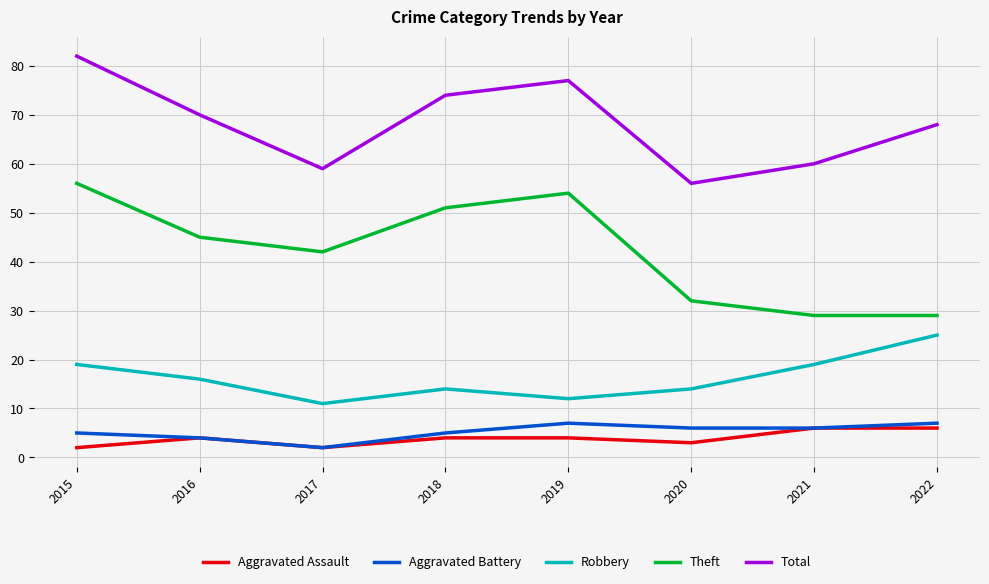

Reading left to right, list all the values displayed in this chart.

Aggravated Assault: 2	4	2	4	4	3	6	6
Aggravated Battery: 5	4	2	5	7	6	6	7
Robbery: 19	16	11	14	12	14	19	25
Theft: 56	45	42	51	54	32	29	29
Total: 82	70	59	74	77	56	60	68